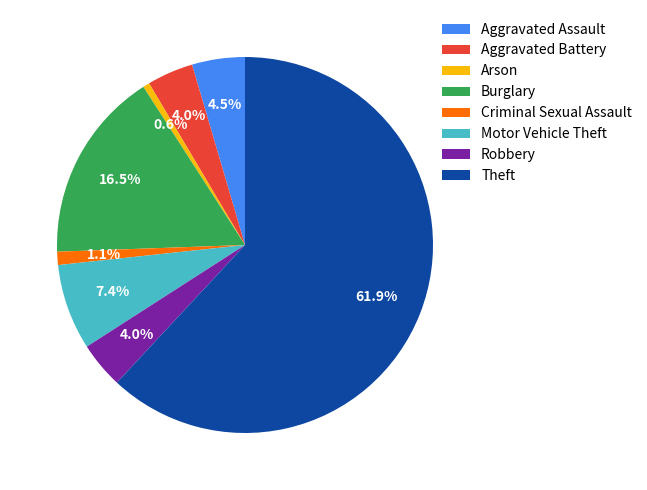

What is the majority slice?

Theft